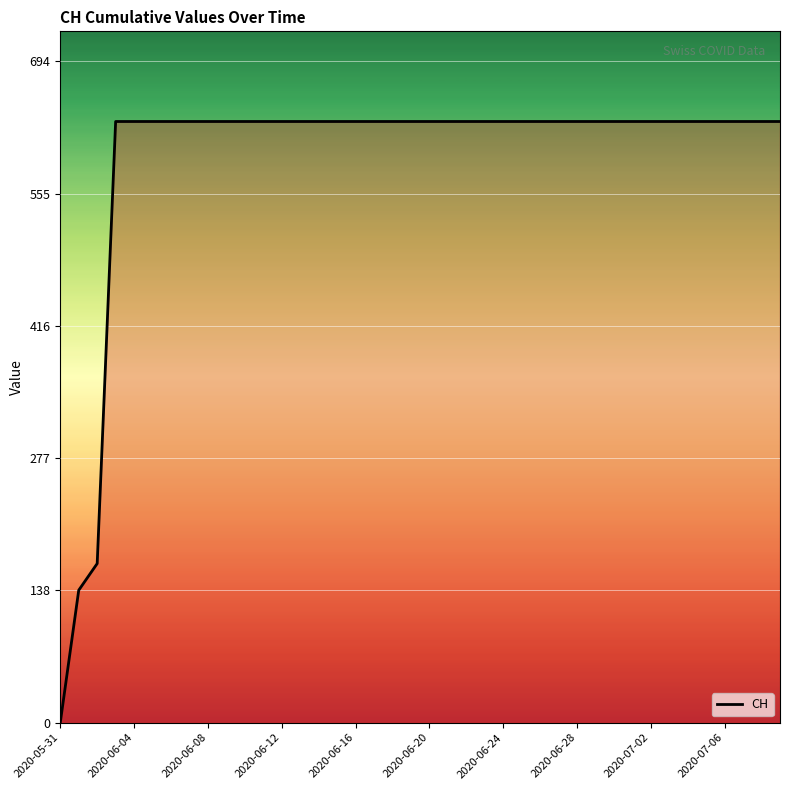

What is the greatest value displayed?

631